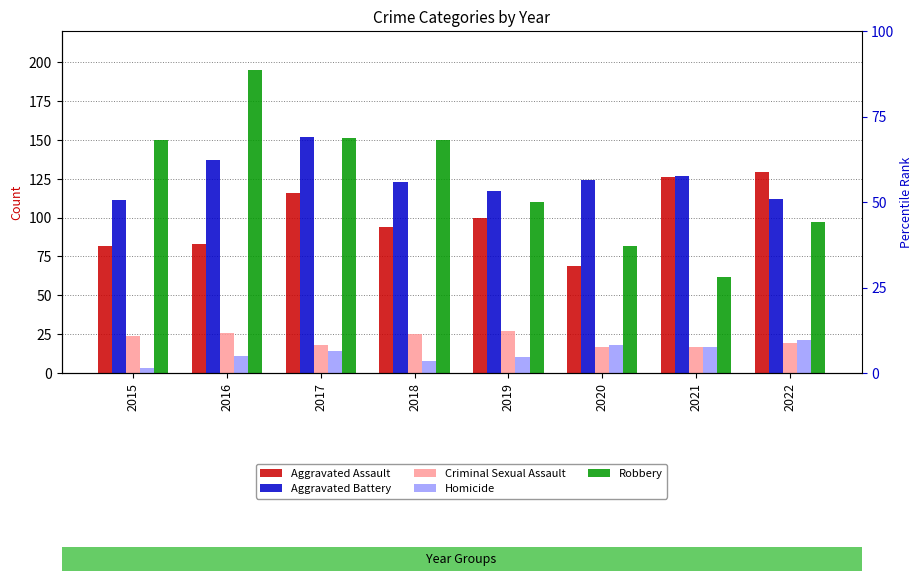

How many bars are there in total?

40